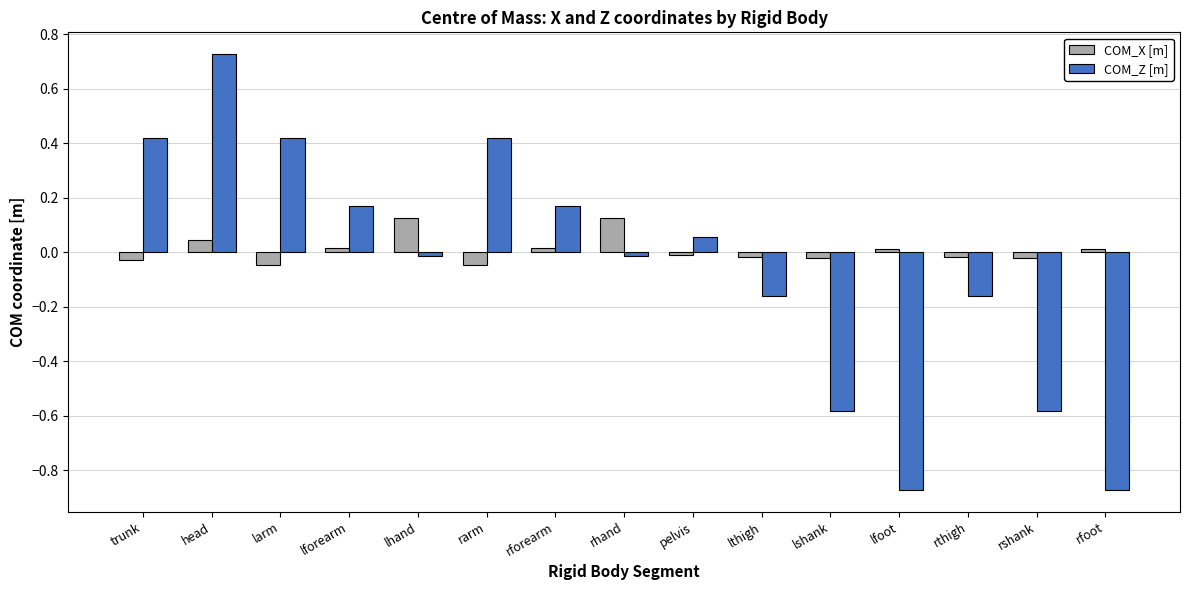

What are all the series names shown in the legend?

COM_X [m], COM_Z [m]